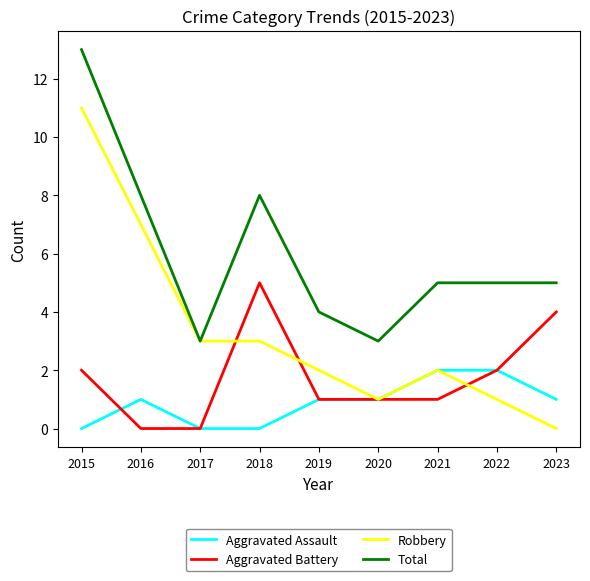

Which series has the largest total across all categories?

Total